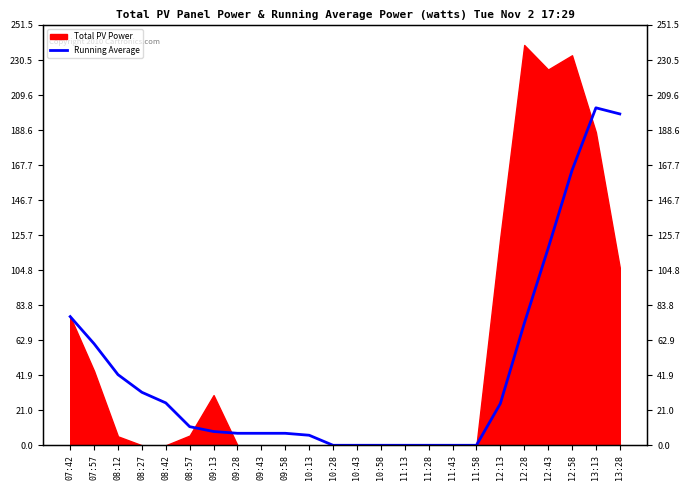

What is the average value?

44.3